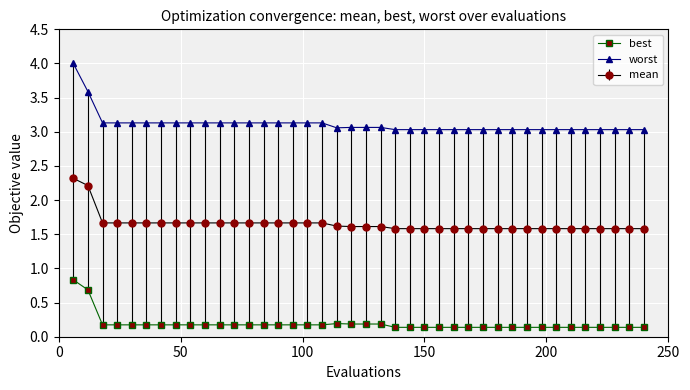

Which series has the largest range (max minus min)?

worst